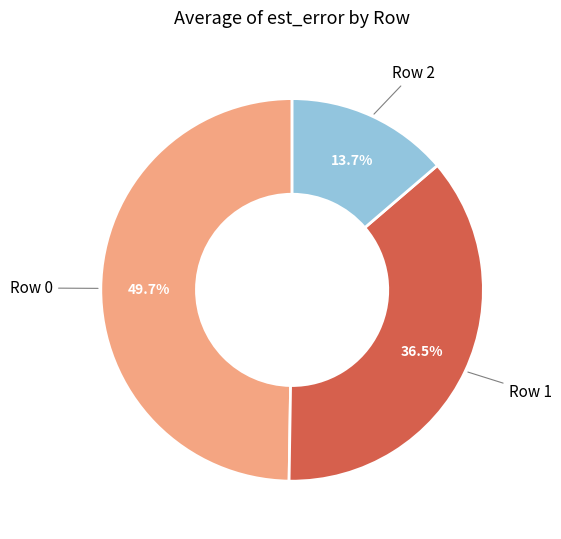

Is there a majority slice in this chart?

No